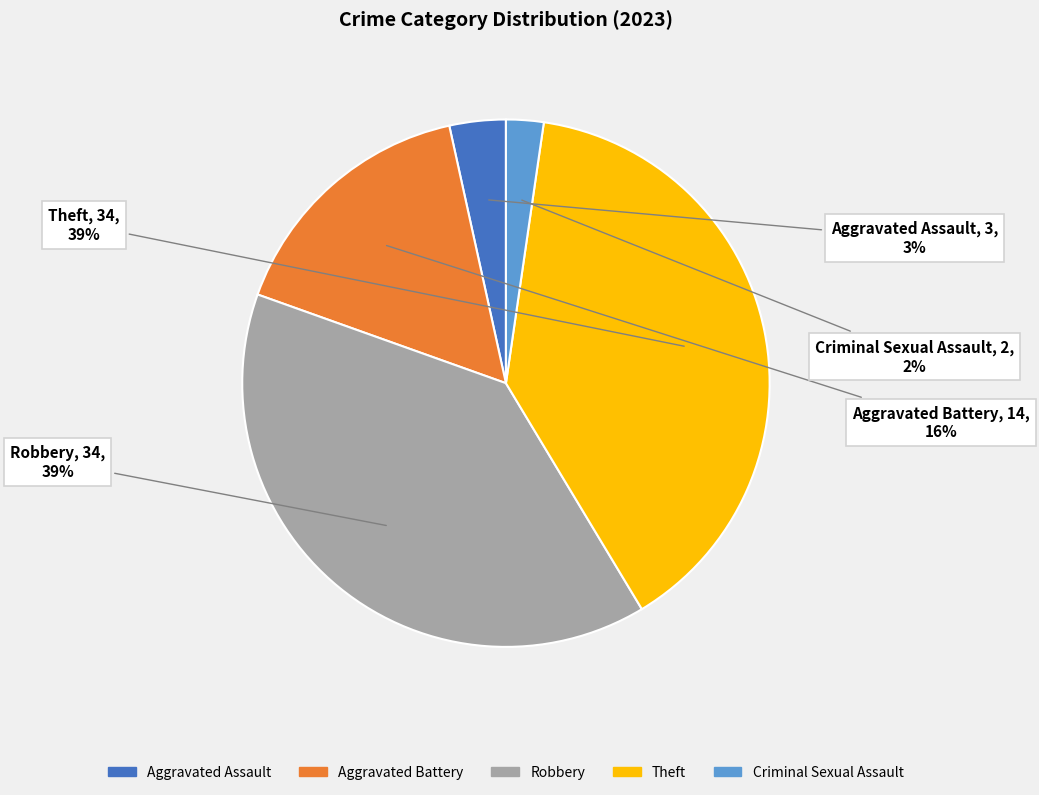

To the nearest percent, what is the average slice percentage?

20%